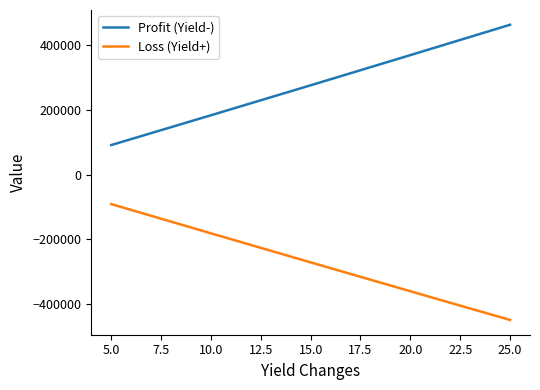

Which series has the largest total across all categories?

Profit (Yield-)